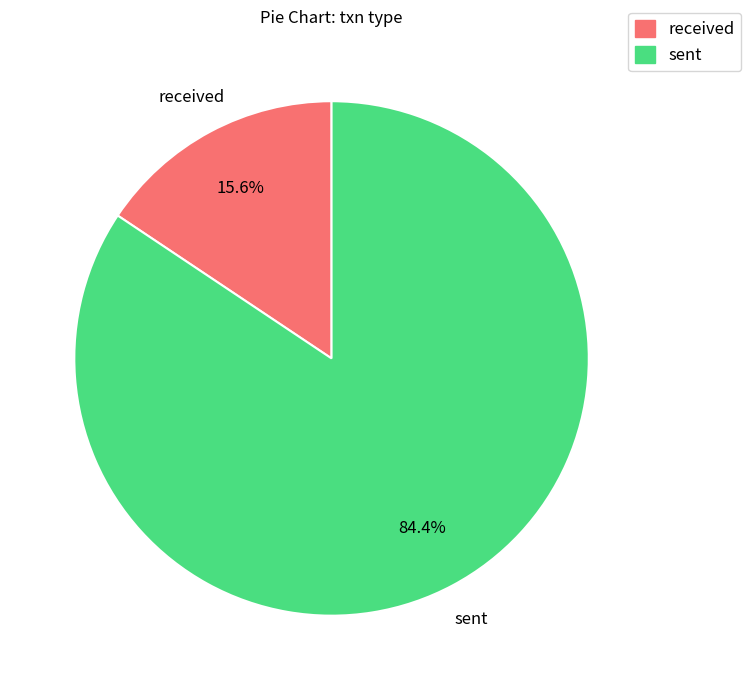

What is the majority slice?

sent